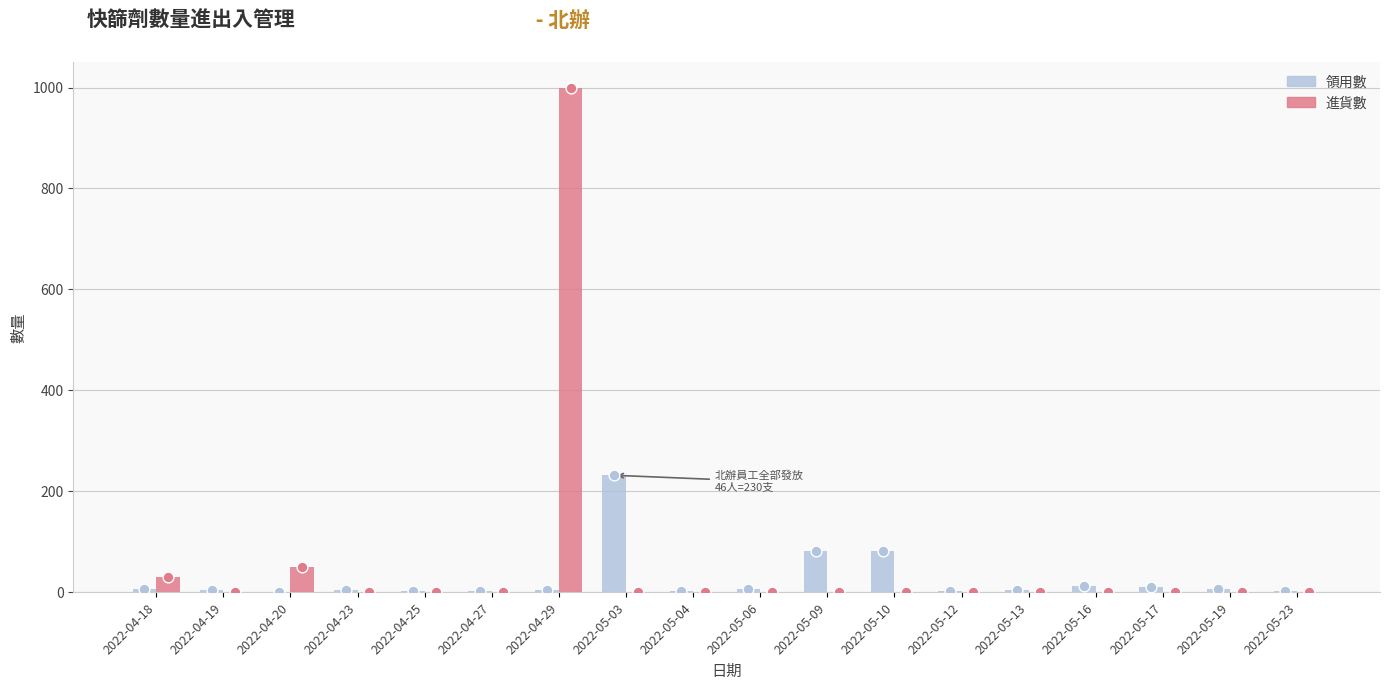

Which series reaches the maximum Y coordinate?

進貨數